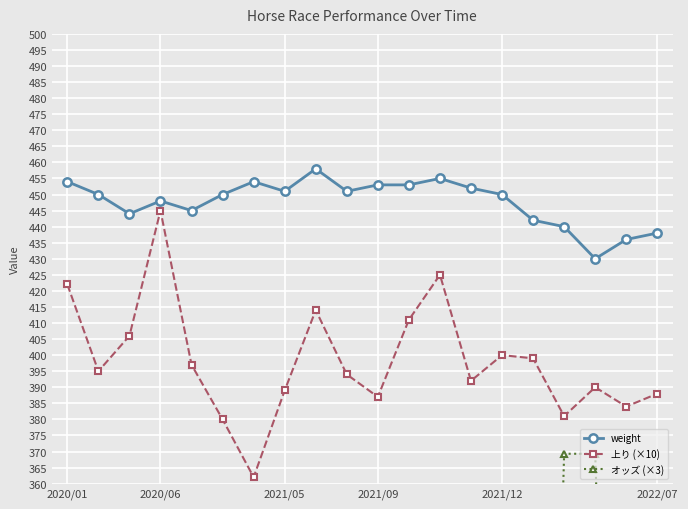

What is the minimum value for 上り (×10)?

362